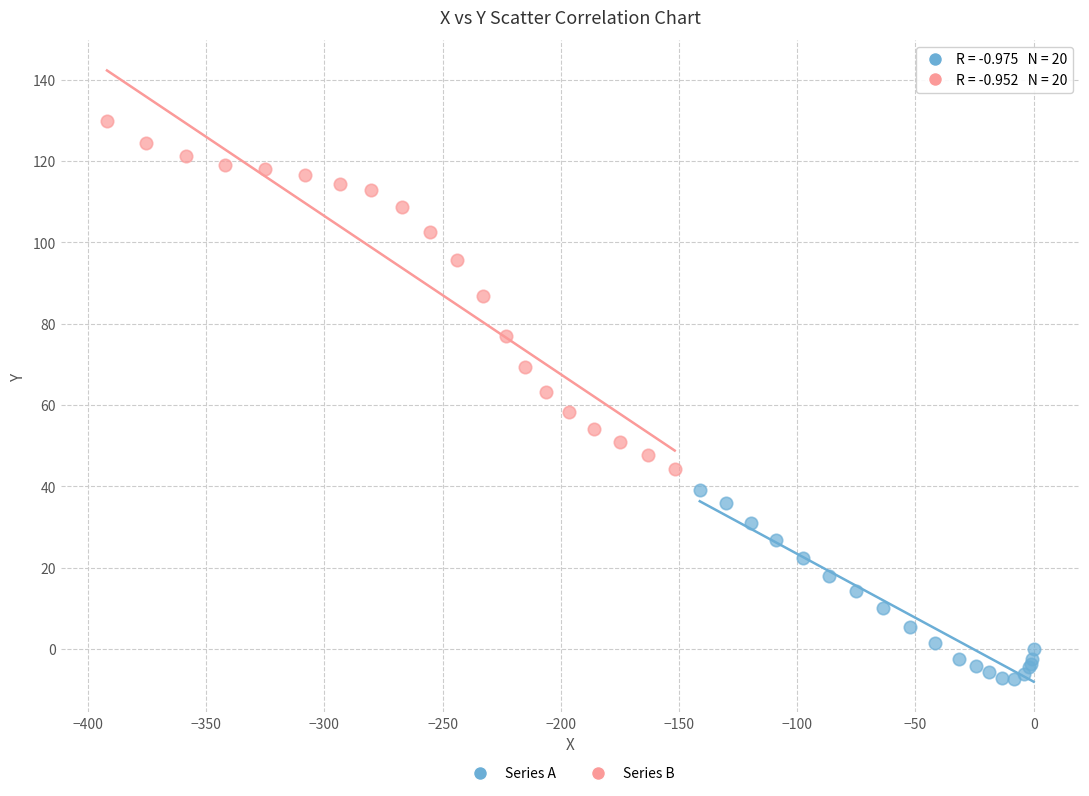

Which series has the widest spread of Y values?

Series B